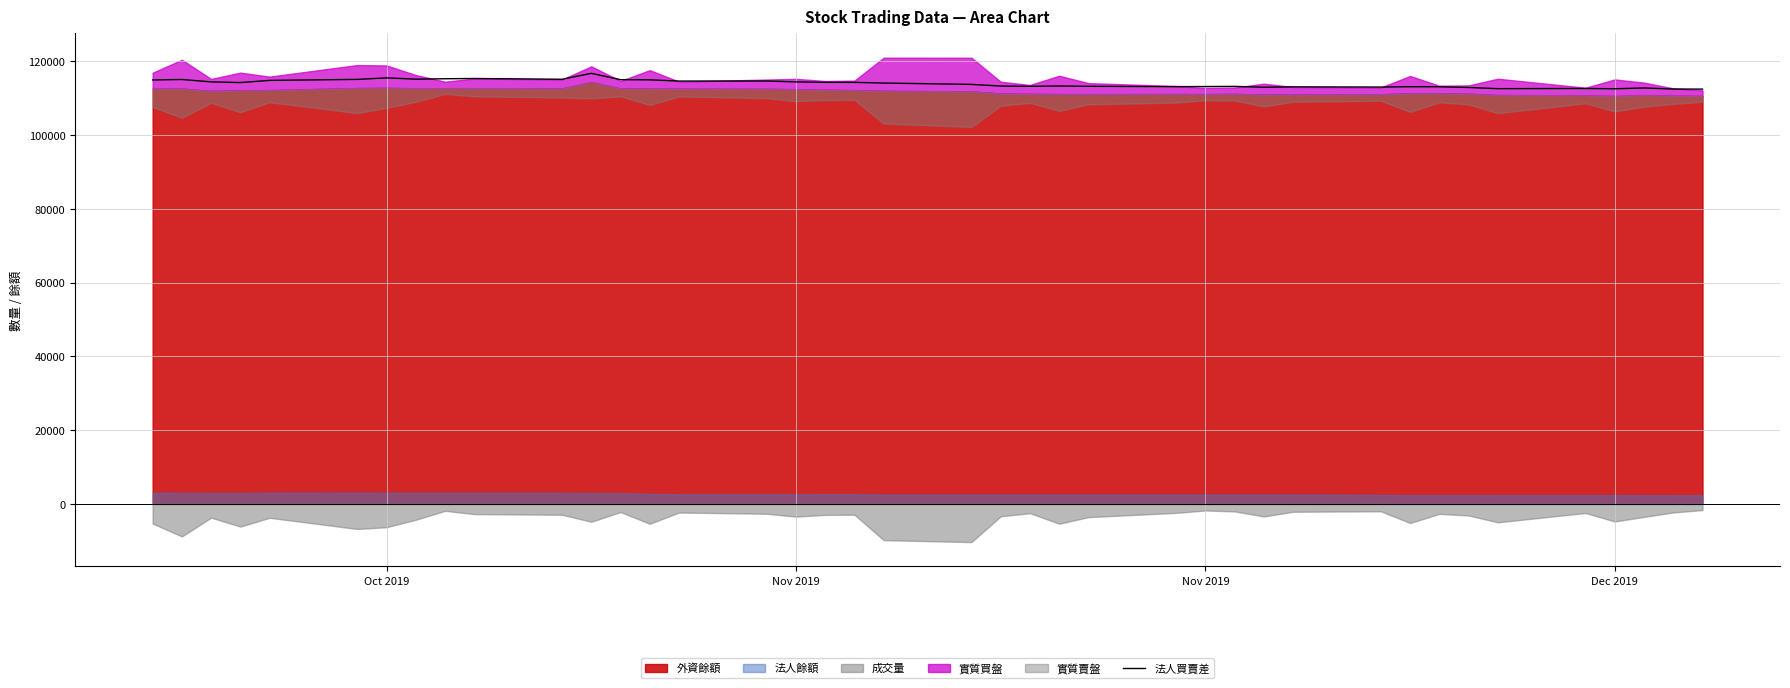

Reading left to right, transcribe all the data shown in this chart.

114967.5	115094.5	114448.5	114261.0	114849.0	115122.0	115531.5	115186.5	115293.0	115364.0	115157.5	116761.0	115055.0	115001.0	114667.0	114683.0	114444.5	114324.0	114316.0	114125.5	113765.0	113313.0	113247.5	113322.0	113248.0	113159.0	113181.0	113221.5	112992.5	113098.5	113044.5	113141.0	113123.0	112926.0	112609.5	112656.5	112579.5	112795.0	112504.0	112486.0